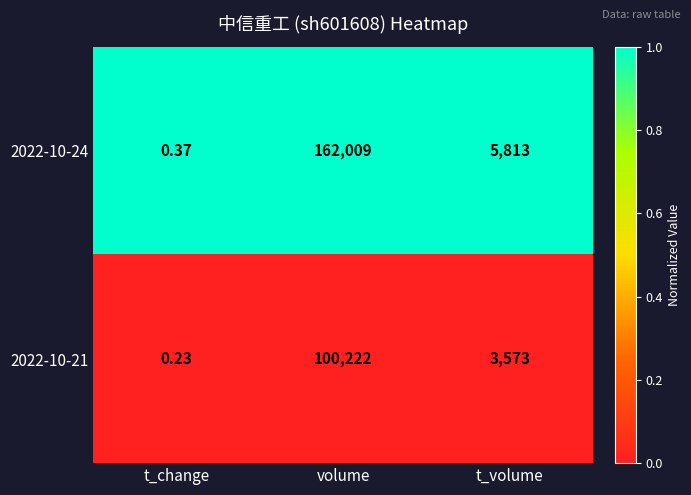

List the labels in order of 2022-10-21 value, largest first.

volume, t_volume, t_change